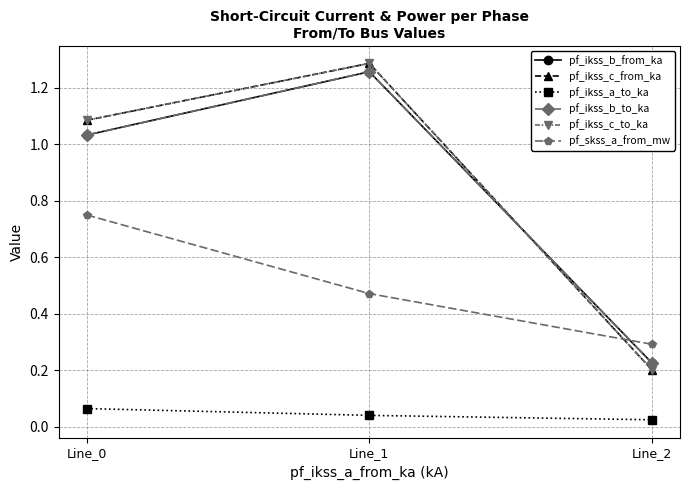

Does the chart display data point markers on the line(s)?

Yes